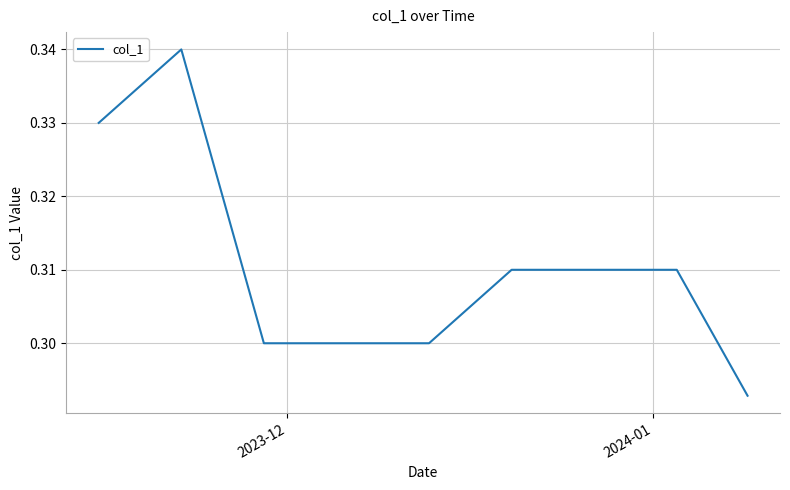

Reading left to right, extract all data points from this chart.

0.3	0.3	0.3	0.3	0.3	0.3	0.3	0.3	0.3	0.3	0.3	0.3	0.3	0.3	0.3	0.3	0.3	0.3	0.3	0.3	0.3	0.3	0.3	0.3	0.3	0.3	0.3	0.3	0.3	0.3	0.3	0.3	0.3	0.3	0.3	0.3	0.3	0.3	0.3	0.3